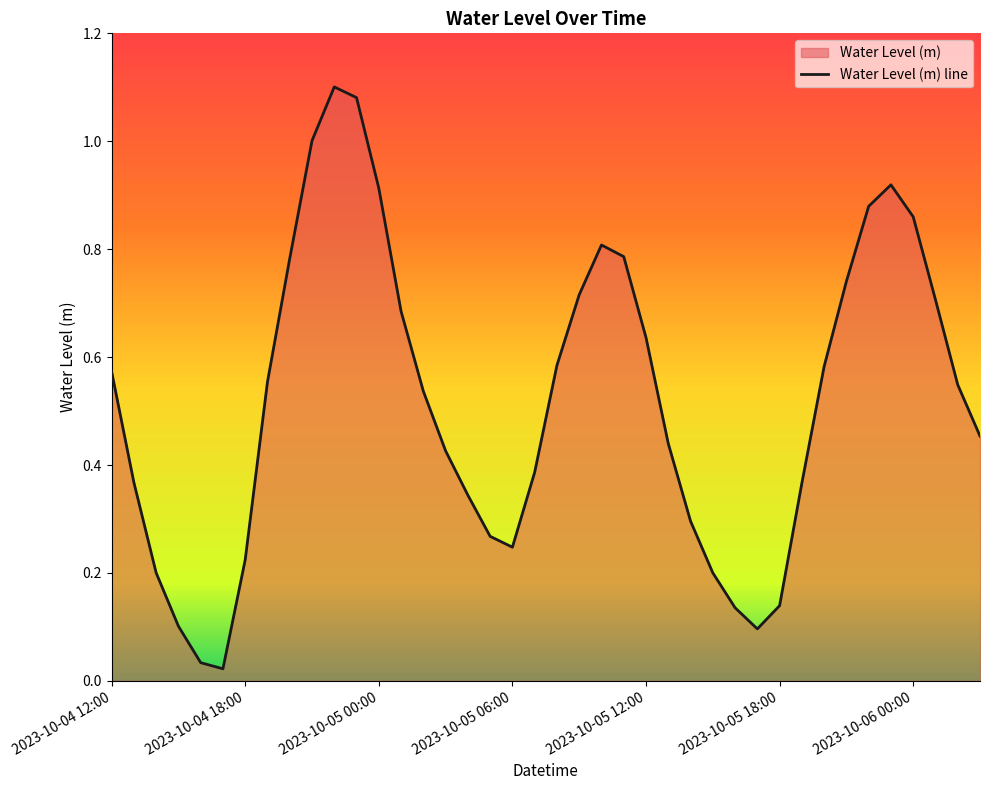

At which category does the chart reach its peak across all series?

2023-10-04 22:00